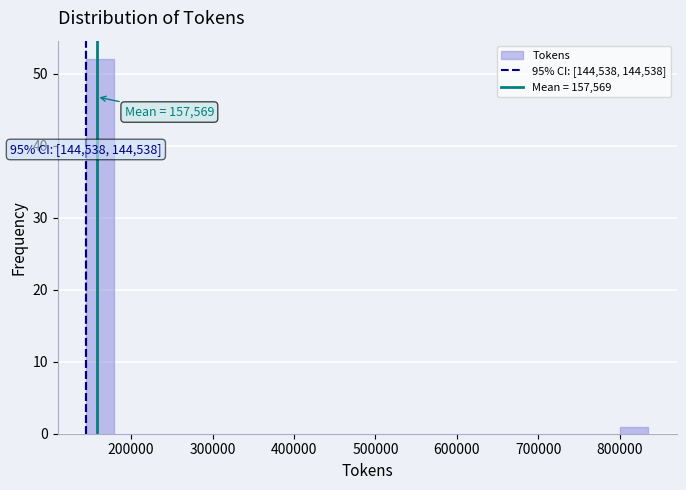

Around what value on the x-axis is the tallest bar? Give the approximate position of its centre, as read against the axis.

160000